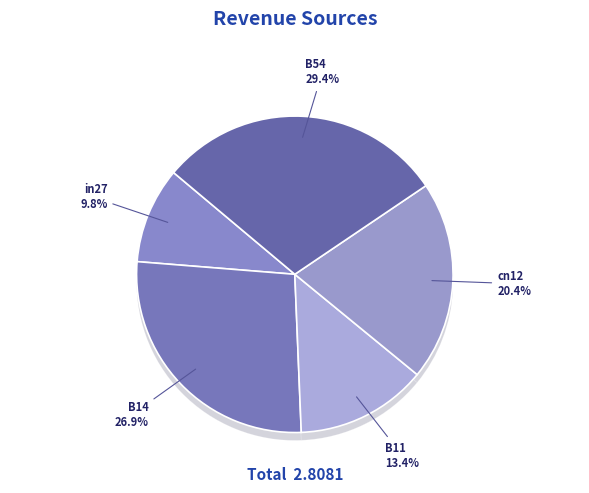

Which slice is the smallest?

in27